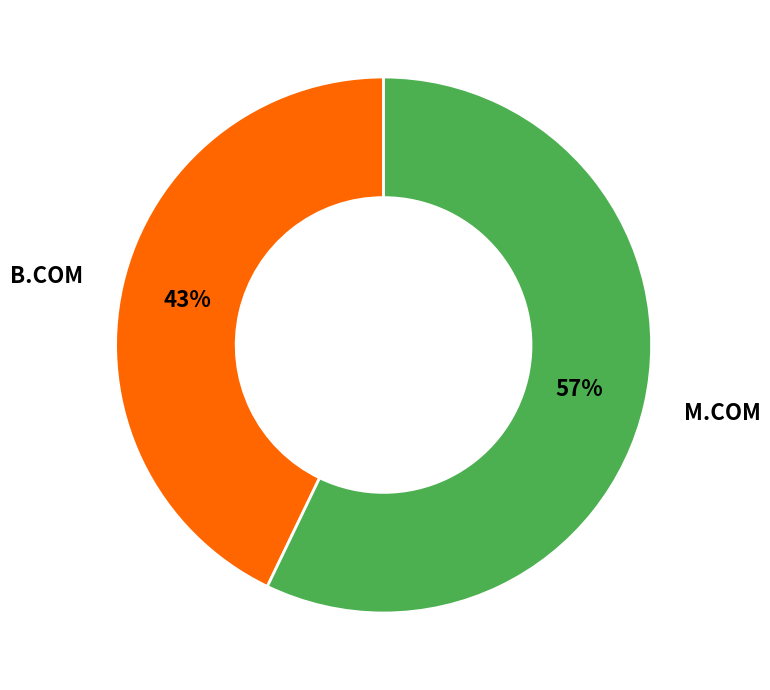

The B.COM slice represents 32% of the pie. True or false?

False